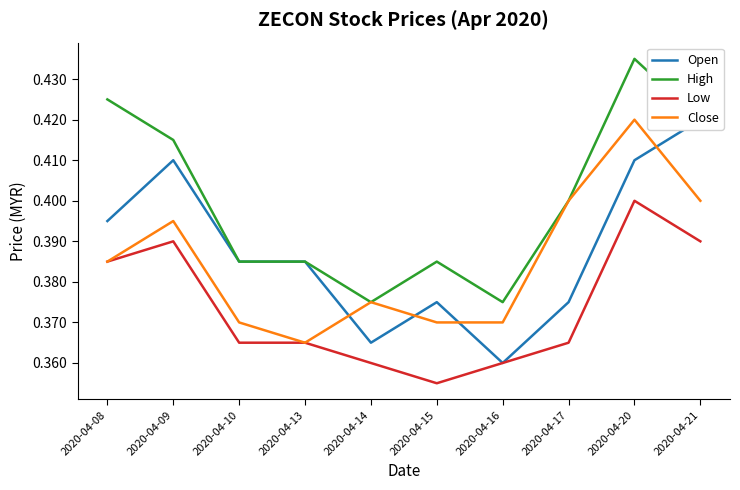

At how many categories does at least one series exceed 0?

10